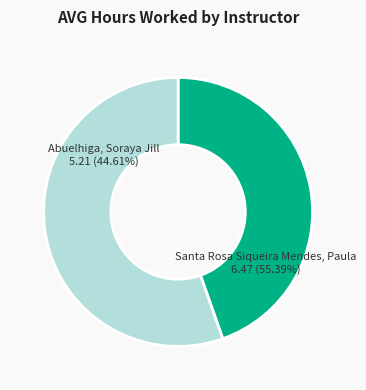

To the nearest percent, what percentage of the pie is Abuelhiga, Soraya Jill?

45%